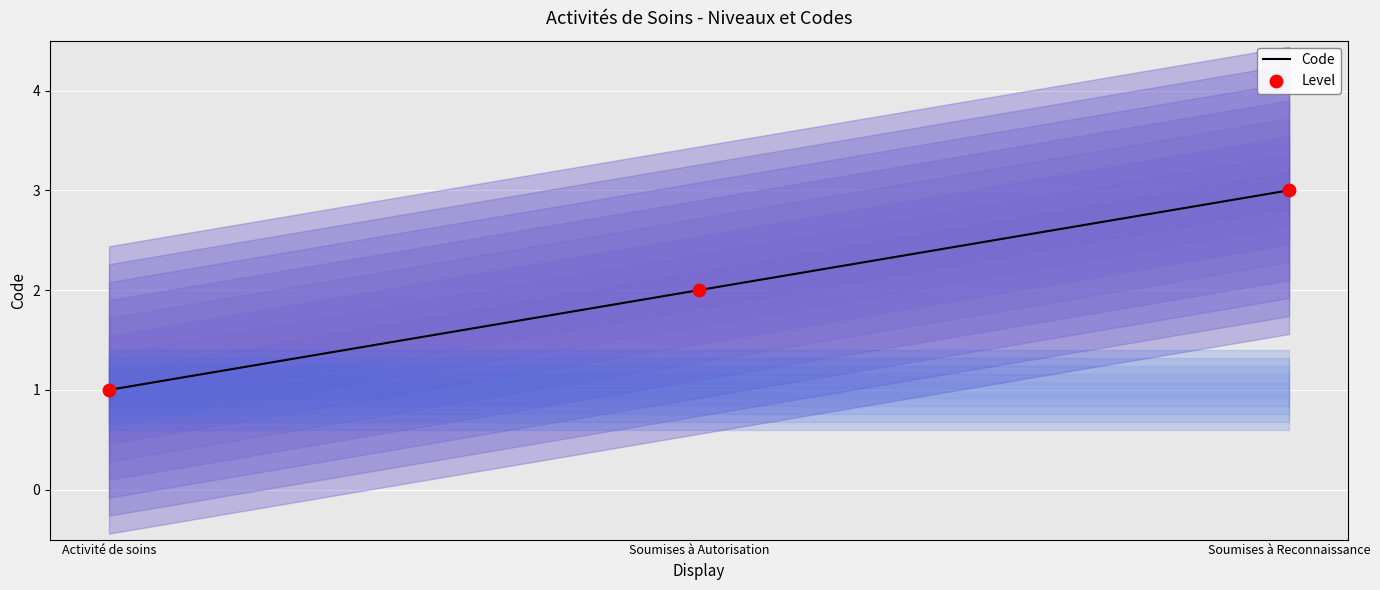

Which series contains the highest Y value?

Code